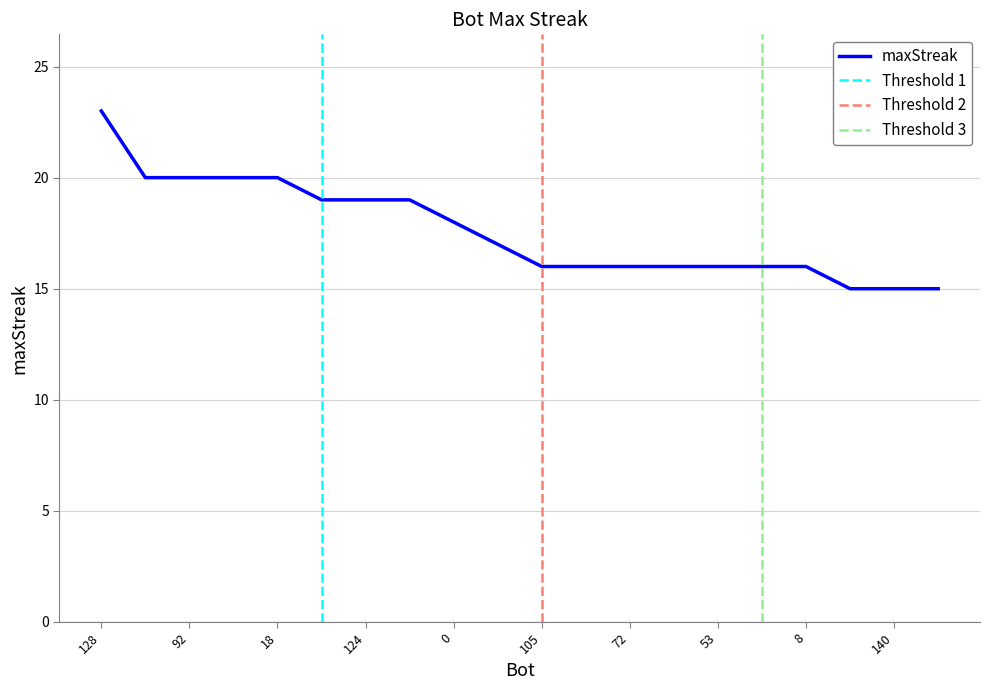

How many distinct data groups are displayed?

1